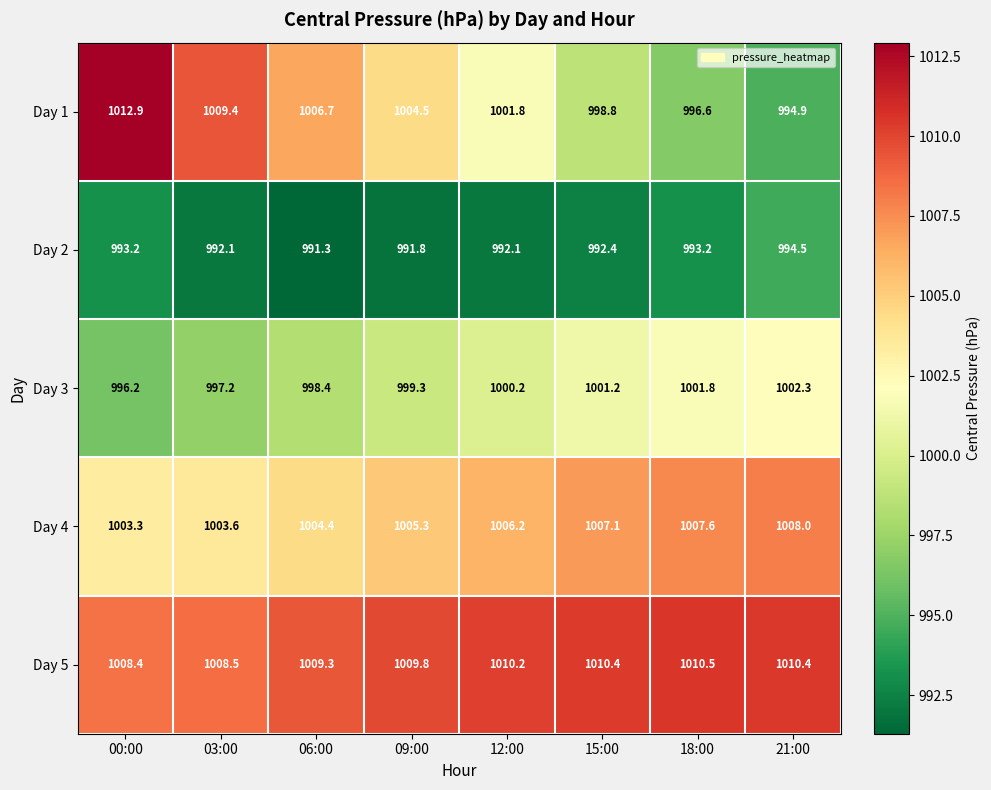

Between 03:00 and 06:00, which series saw the biggest shift?

Day 1